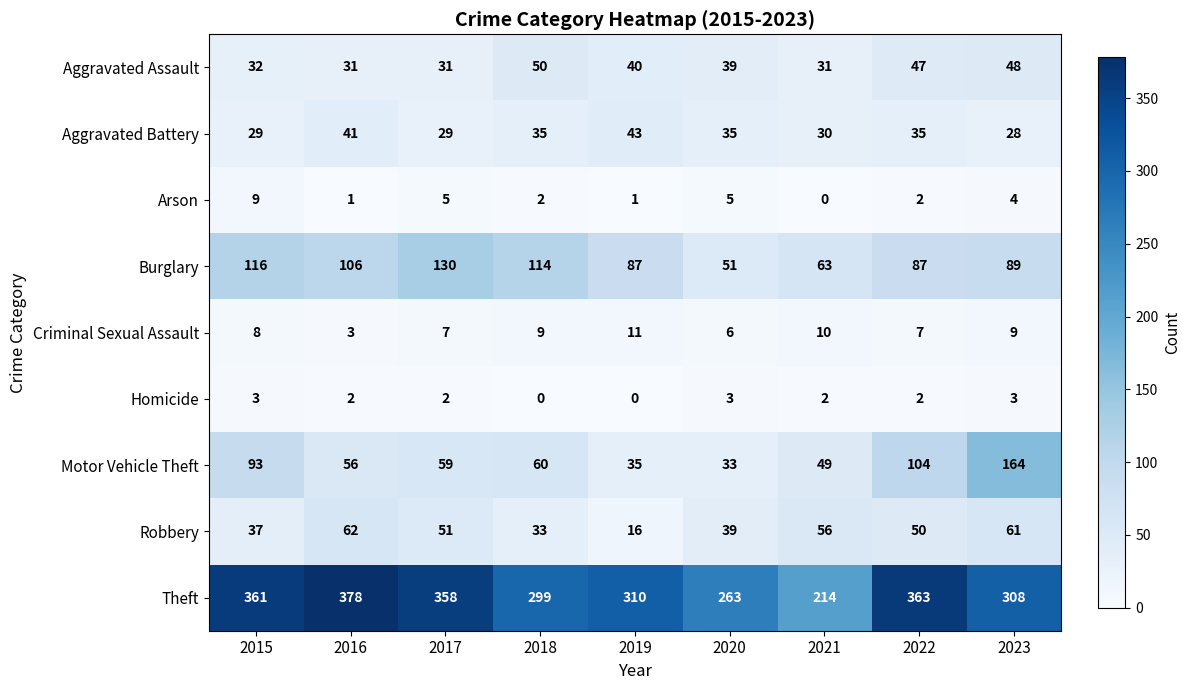

What is the average value of the Aggravated Assault series?

39